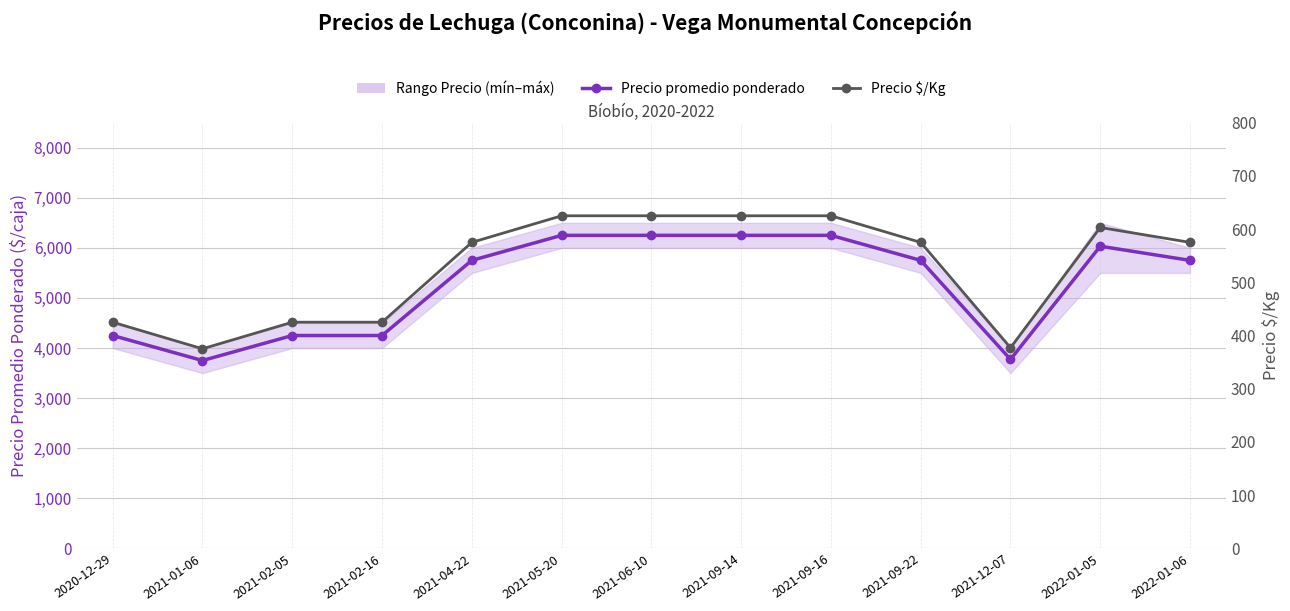

What is the label of the 9th point from the right?

2021-04-22